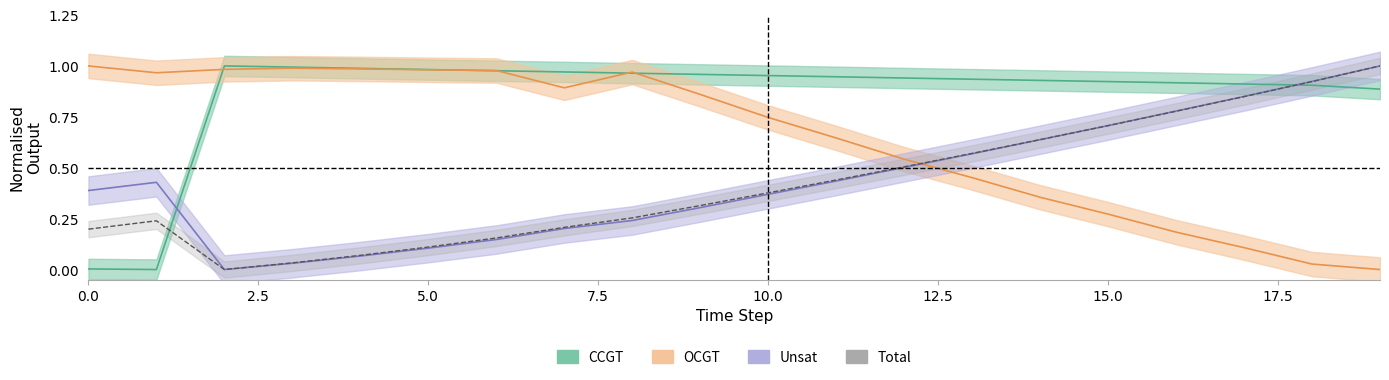

After their last crossing, which series has the higher values: CCGT or Unsat?

Unsat